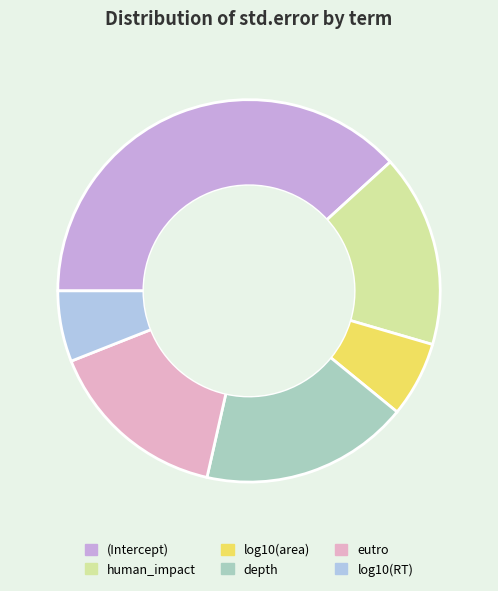

Count the number of slices in the pie.

6